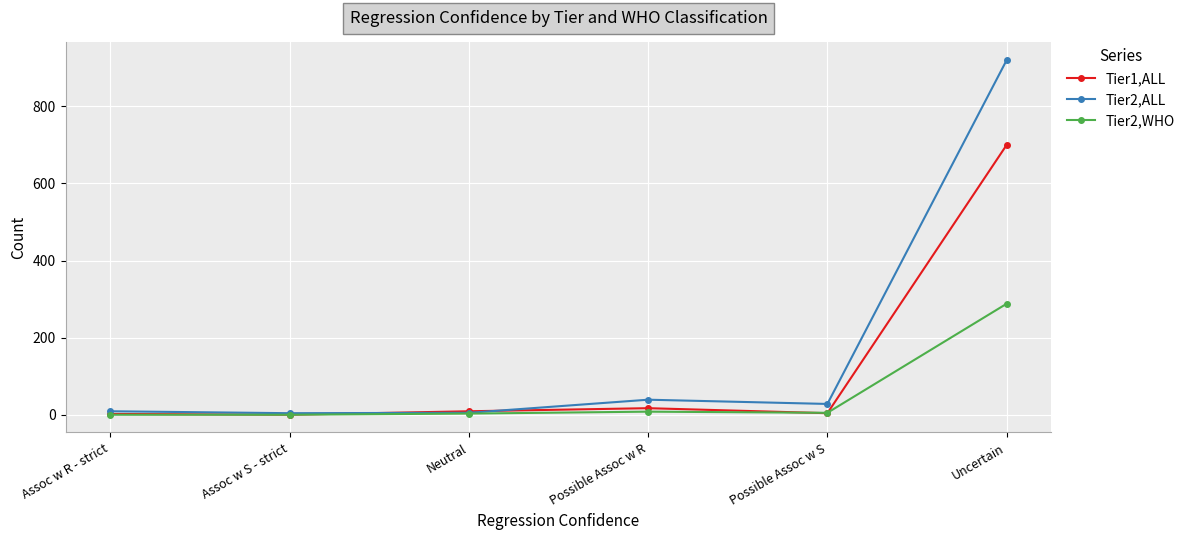

What is the value of the Tier2,ALL point at the 2nd from the left?

4